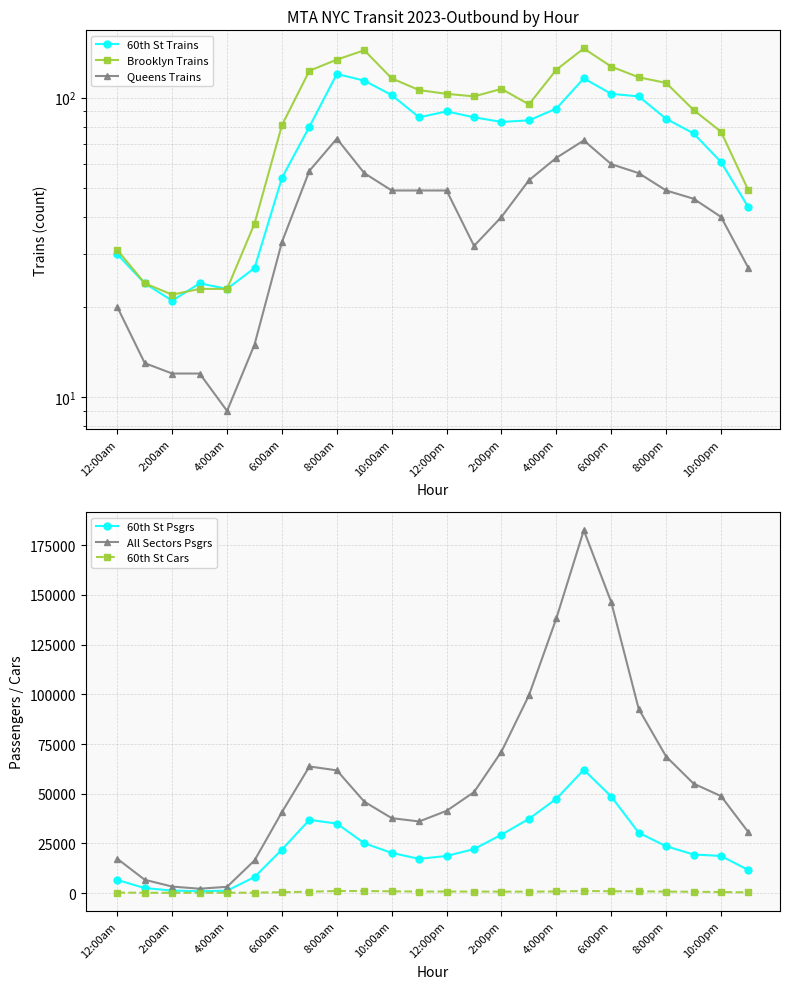

What is the difference between the maximum and minimum values in the All Sectors Psgrs series?

180308